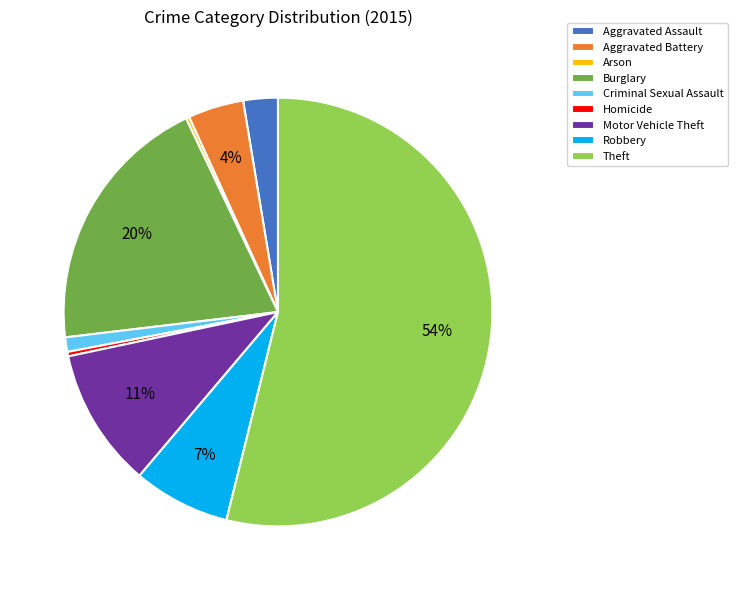

What is the ratio of the value at Aggravated Assault to the value at Robbery?

0.4